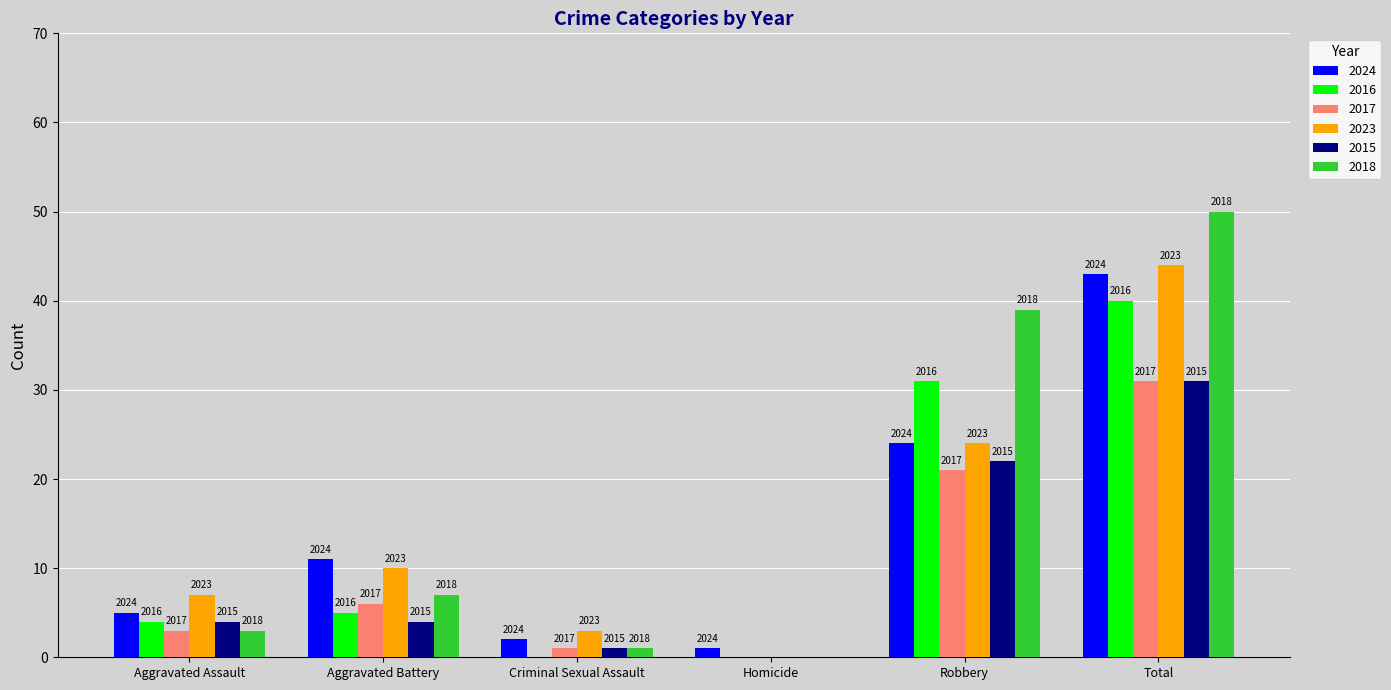

What are all the series names shown in the legend?

2024, 2016, 2017, 2023, 2015, 2018